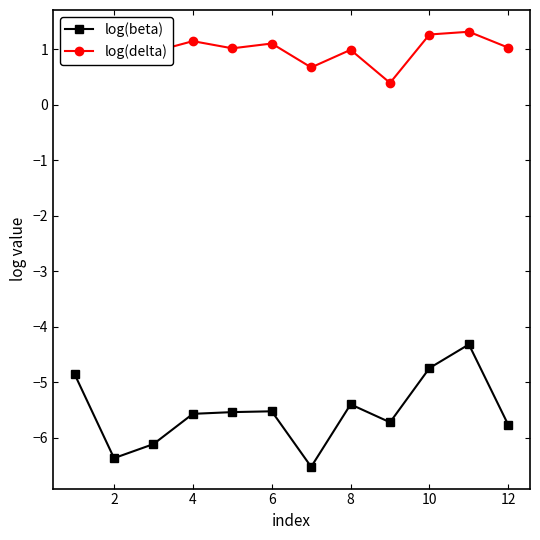

Count the number of categories in the chart.

12